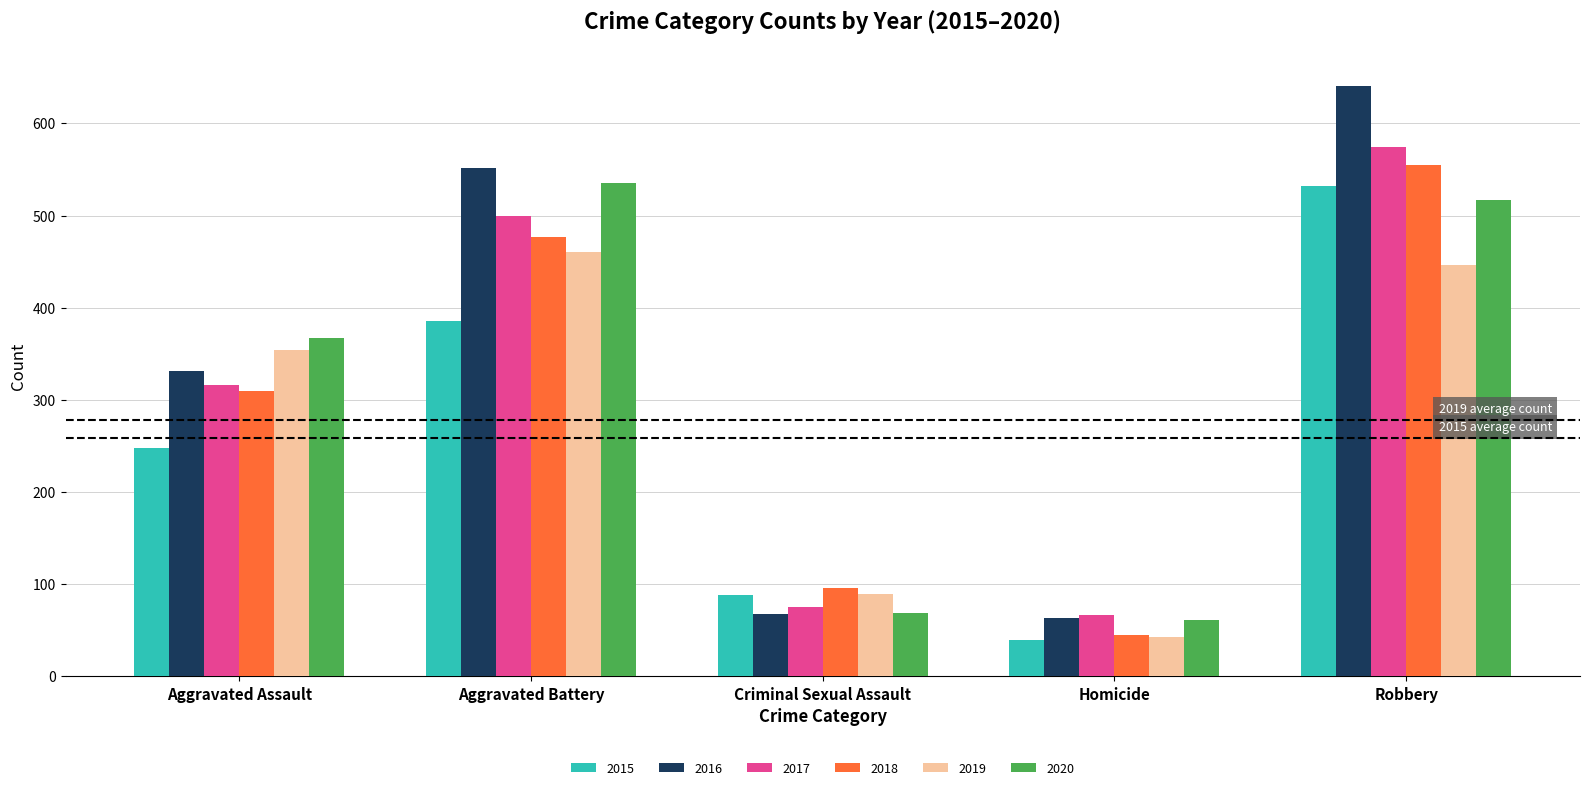

What is the highest value of the 2015 series?

532